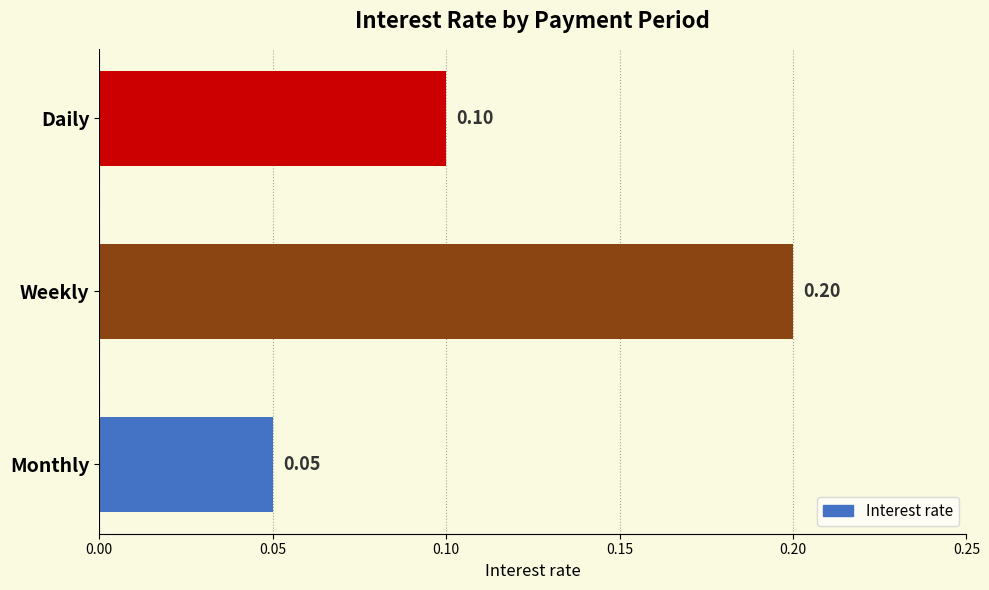

Between Weekly and Daily, which is larger?

Weekly